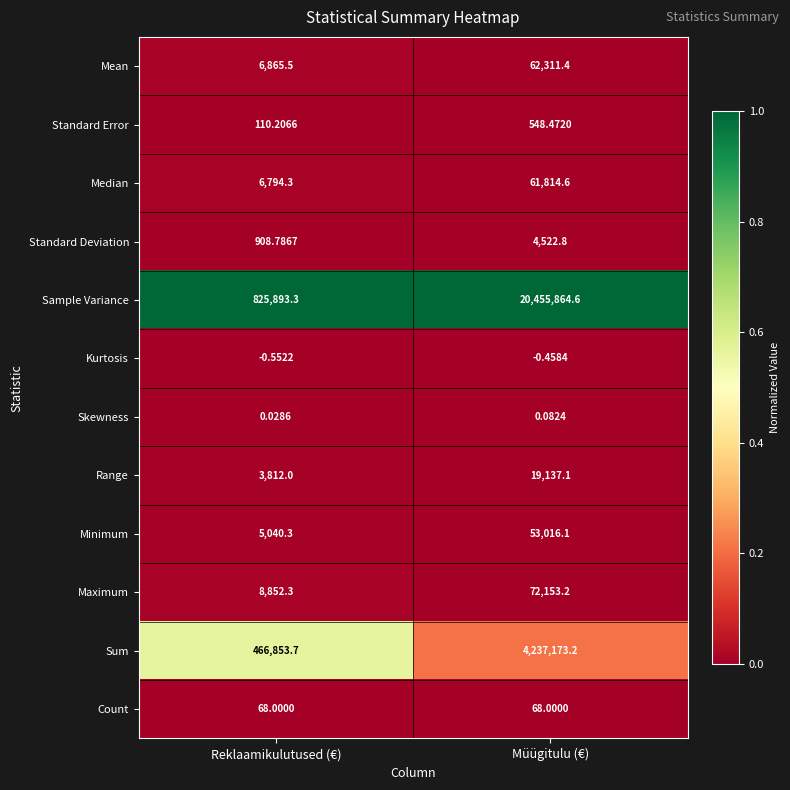

Which category has the lowest value across all series?

Reklaamikulutused (€)